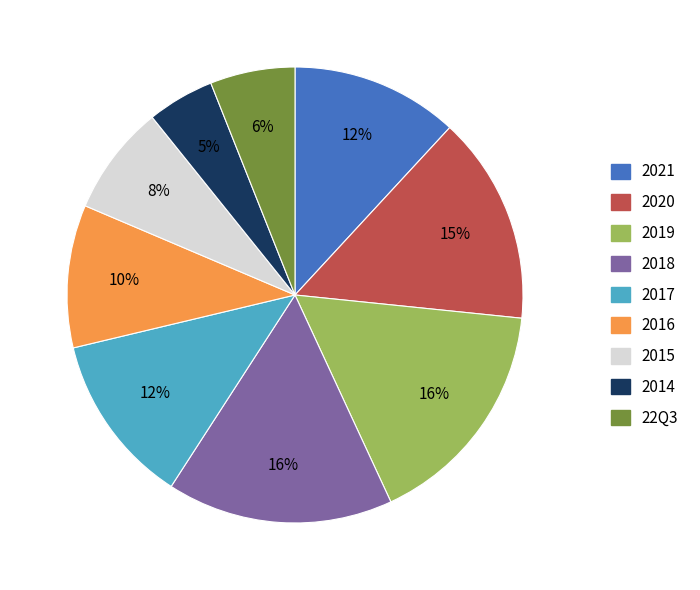

What percentage is the 2014 slice, to the nearest percent?

5%